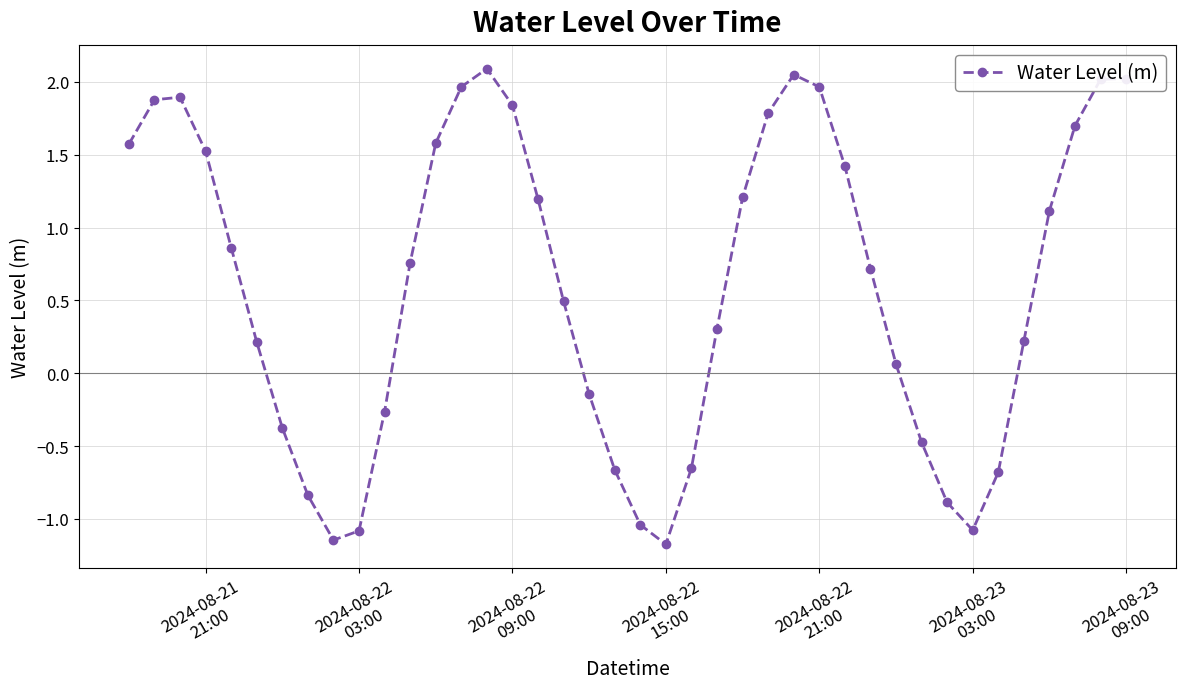

What is the sum of all values?

24.0